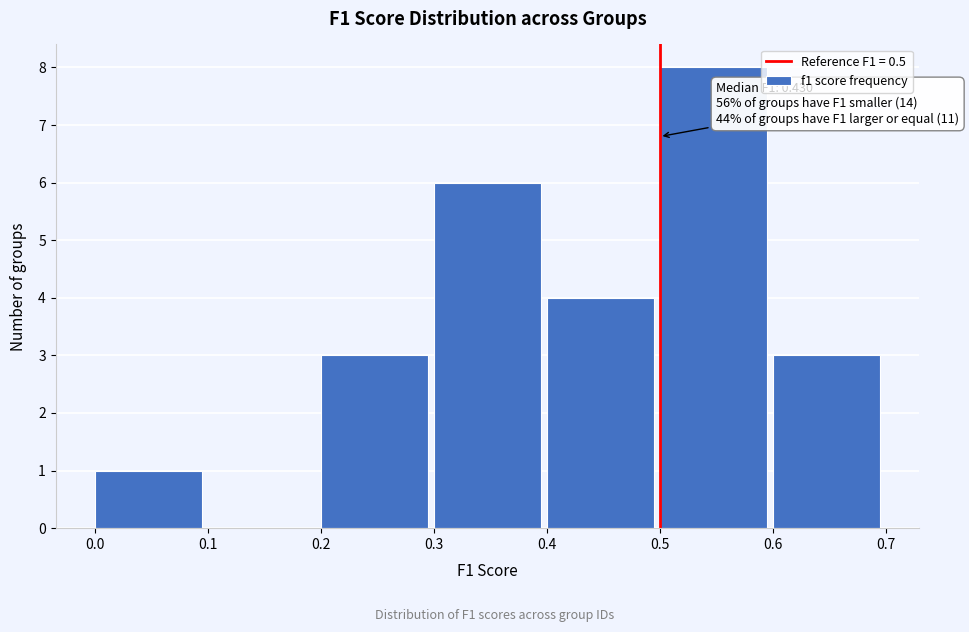

Which range on the x-axis has the tallest bar?

0.5 to 0.6